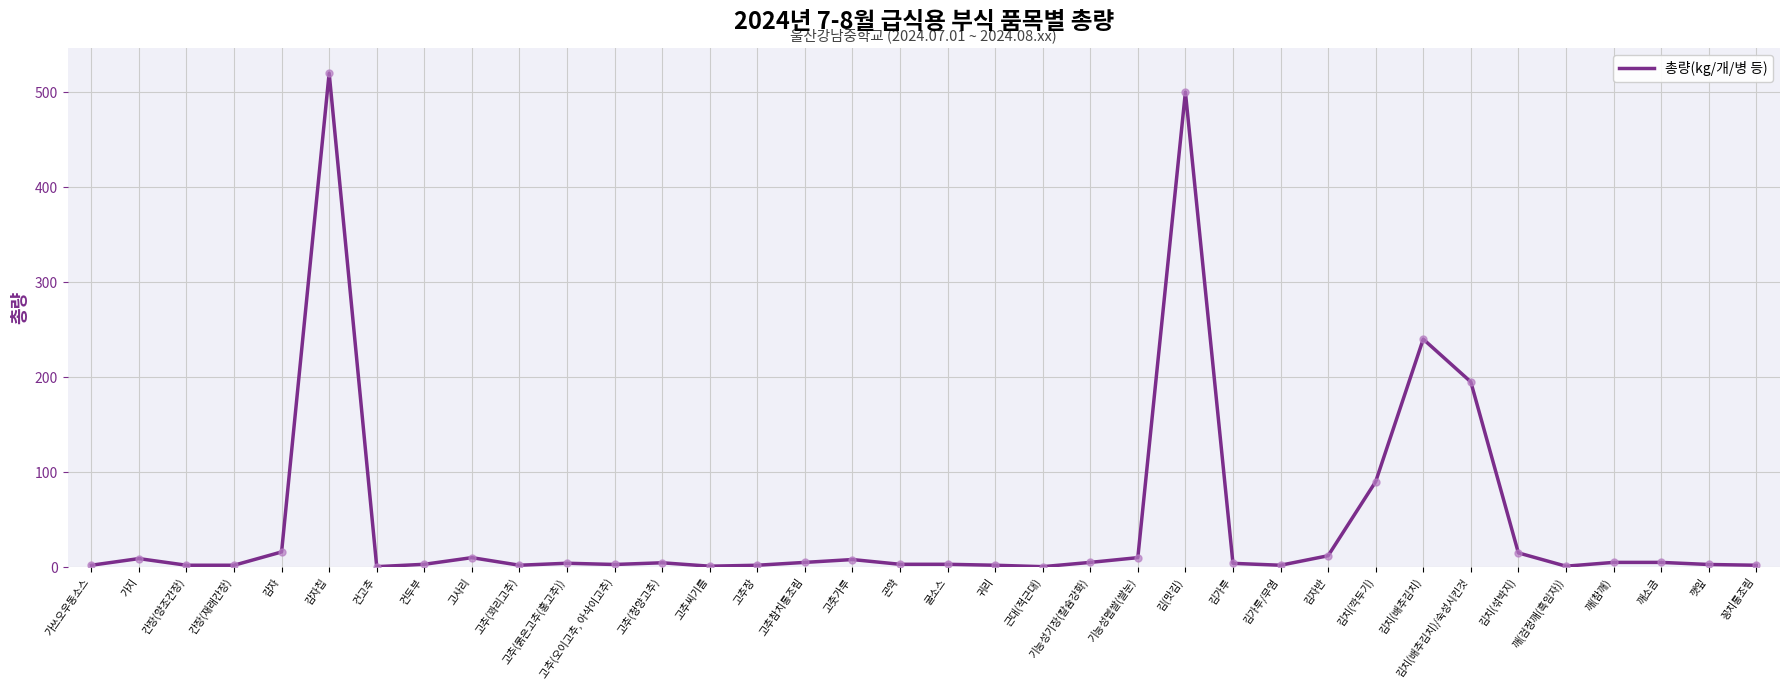

What is the change in value from 고추장 to 김치(깍두기)?

+88.0